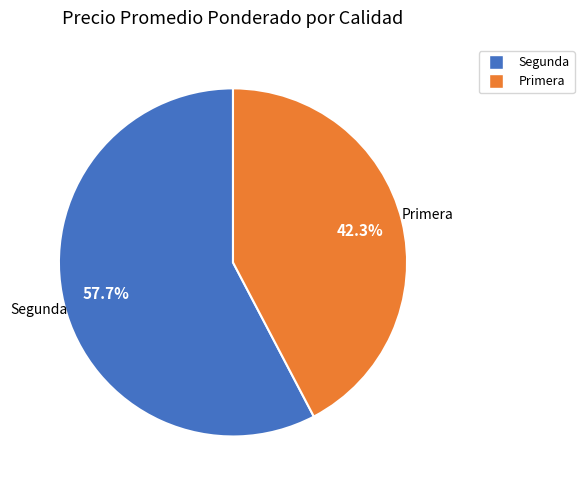

Count the number of slices in the pie.

2